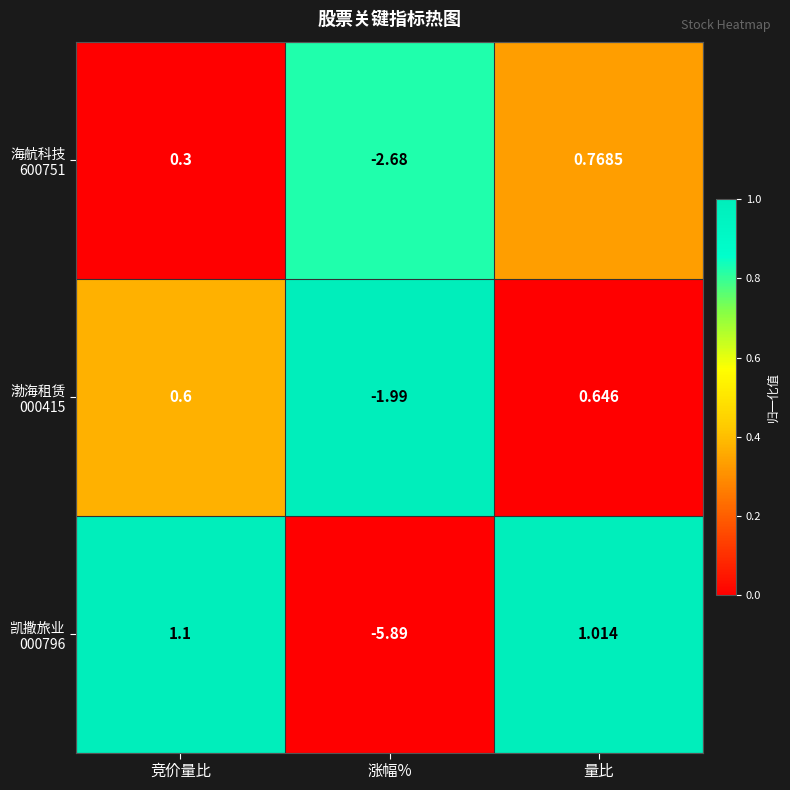

Which category has the highest value across all series?

竞价量比